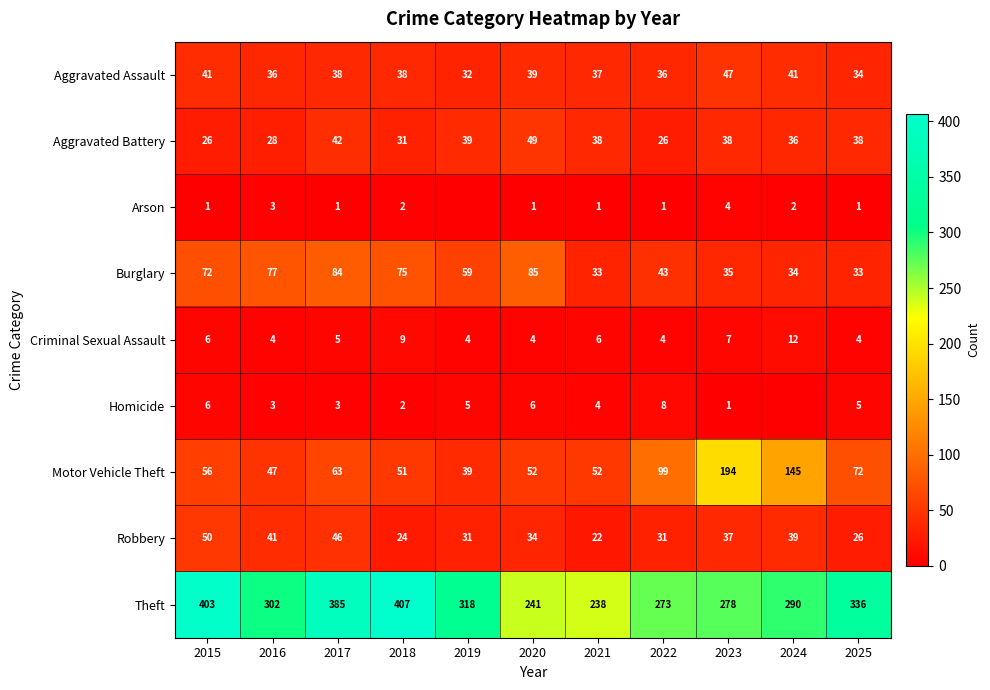

At 2017, list the series in order from smallest to largest.

Arson, Homicide, Criminal Sexual Assault, Aggravated Assault, Aggravated Battery, Robbery, Motor Vehicle Theft, Burglary, Theft